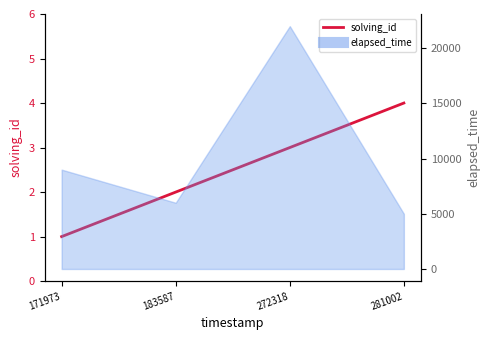

What is the sum of all values?

10